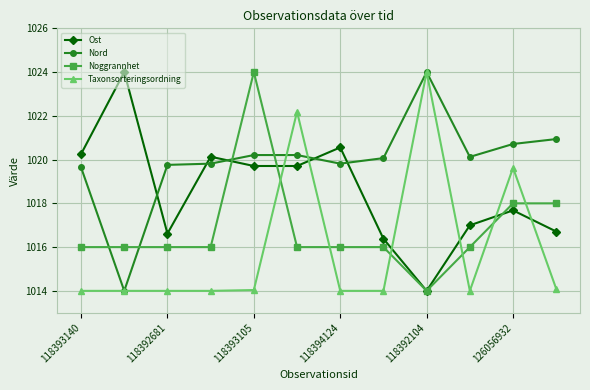

How many interior local peaks does the Ost series have?

4